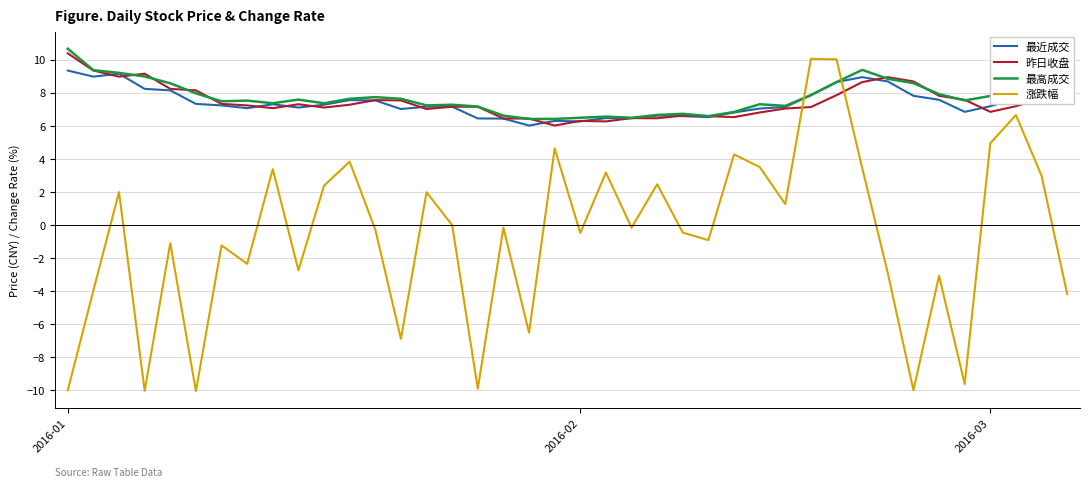

What is the greatest value displayed?

10.7